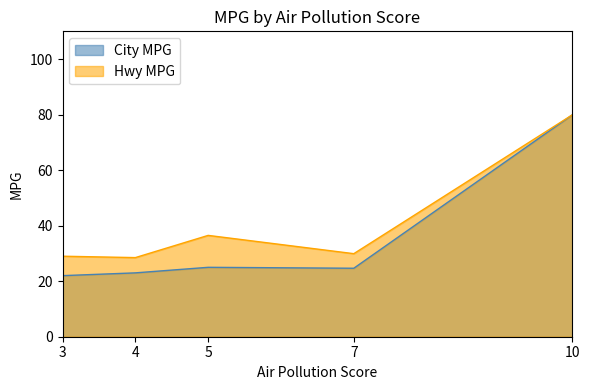

True or false: Hwy MPG has a value of 31.5 at 10.

False